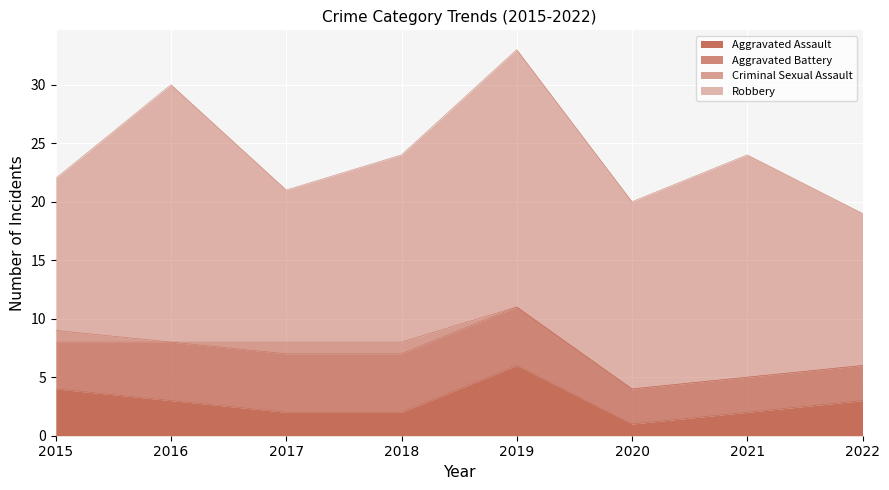

Which series has the largest total across all categories?

Robbery